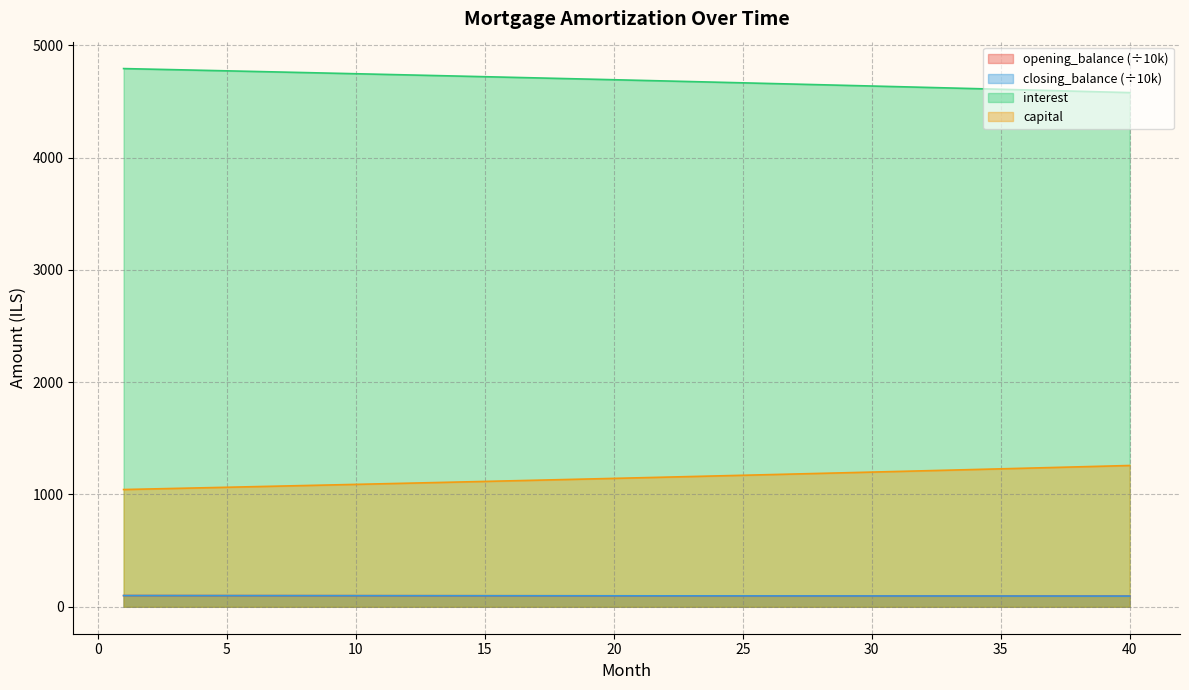

True or false: capital has a value of 1334.5 at 21.

False